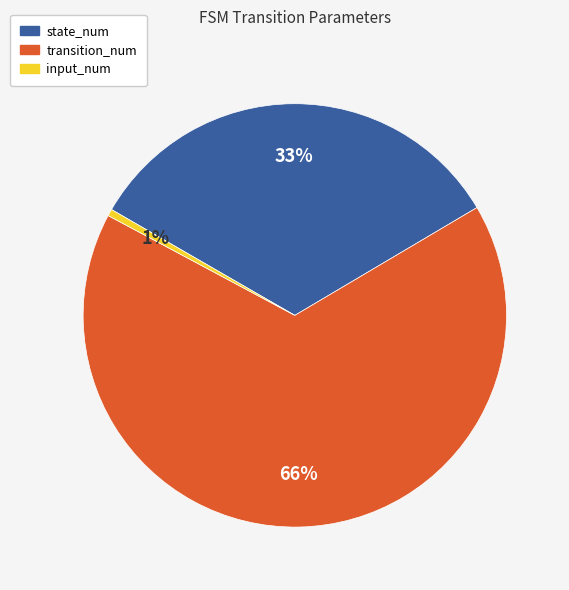

What percentage is the transition_num slice, to the nearest percent?

66%